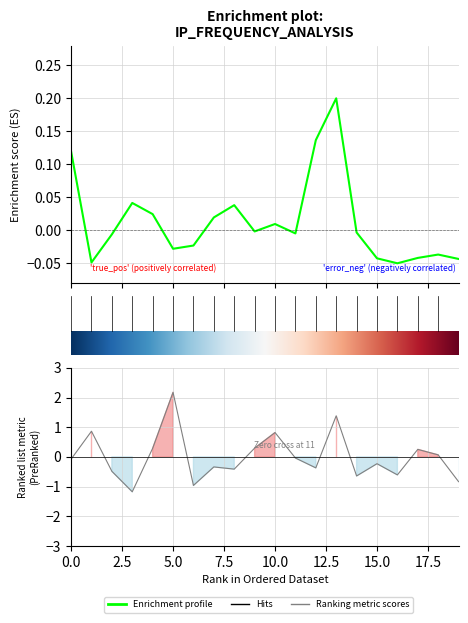

What is the difference between the maximum and second lowest values in the Error Count series?

3.1